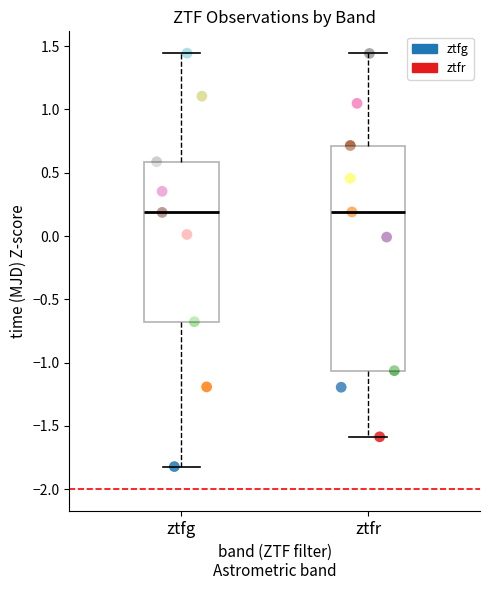

Which series has the widest spread of Y values?

ztfg